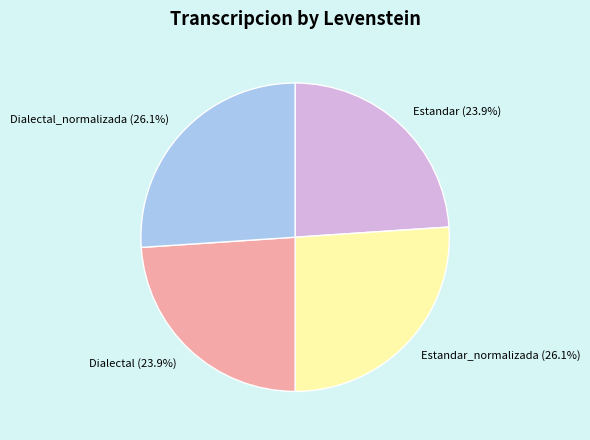

What percentage is NOT represented by Estandar_normalizada?

73.9%